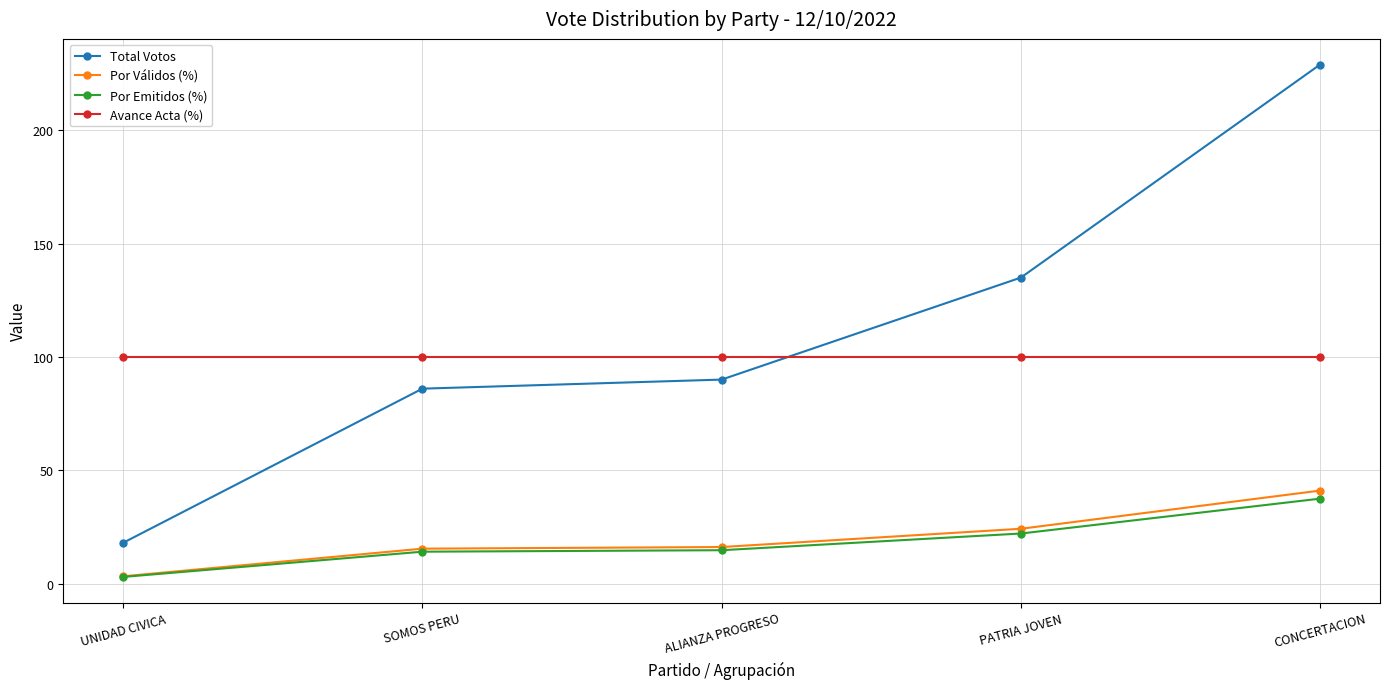

Rank the categories by Total Votos value from highest to lowest.

CONCERTACION, PATRIA JOVEN, ALIANZA PROGRESO, SOMOS PERU, UNIDAD CIVICA